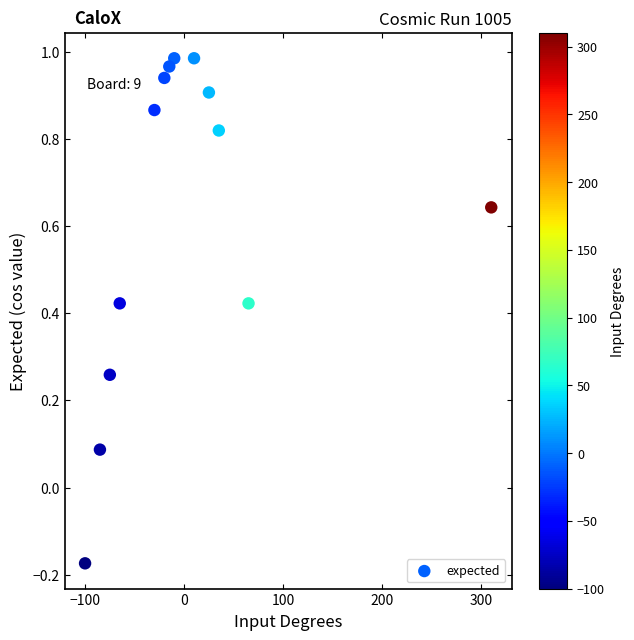

What is the range of X values (max minus min)?

410.0